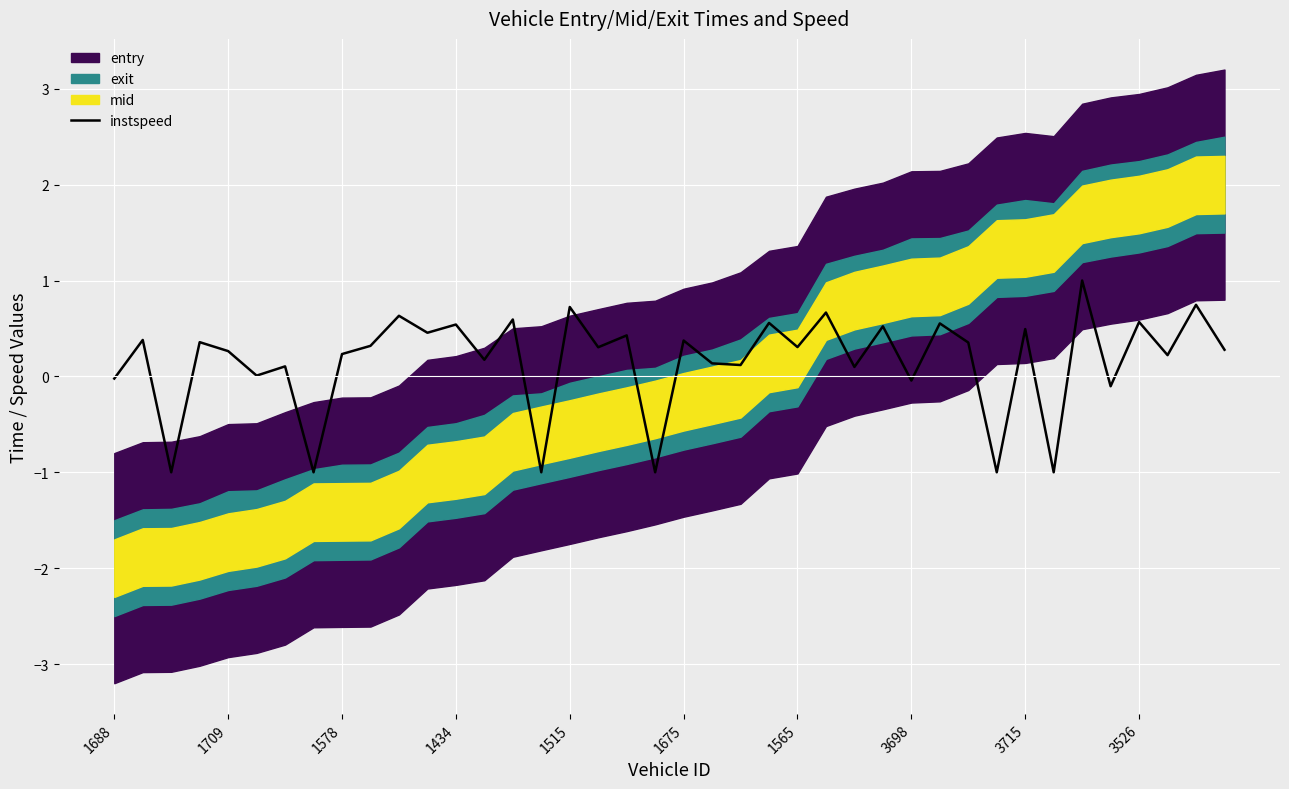

How many lines are shown in the chart?

1